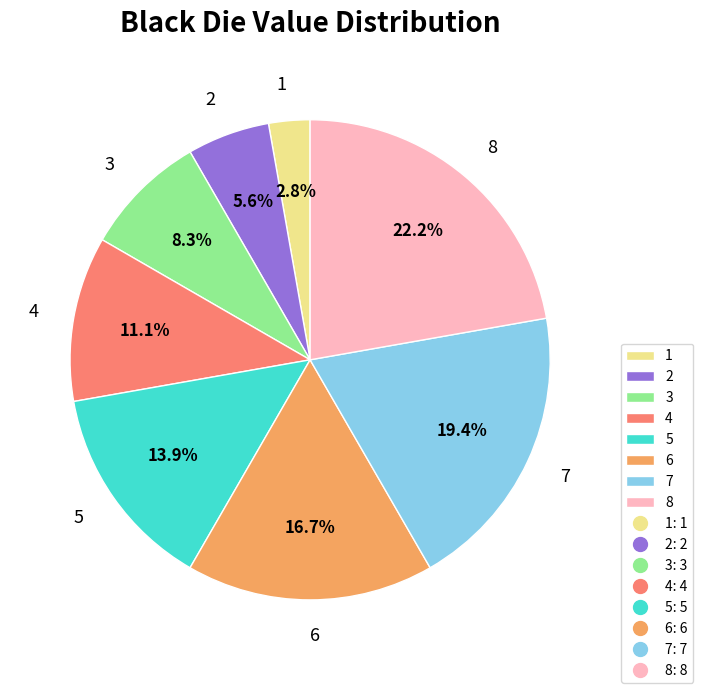

Approximately how many times larger is the value at 8 compared to 3?

2.7